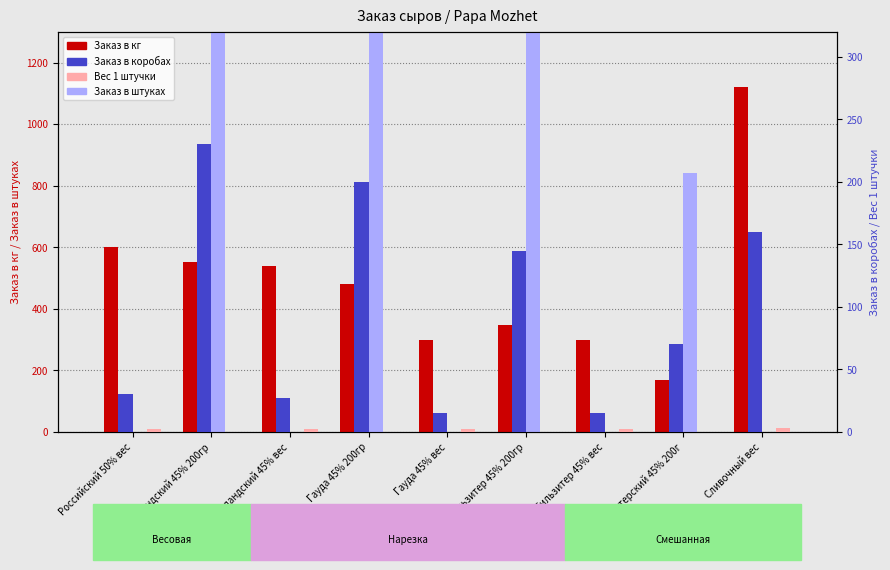

Is the value of Вес 1 штучки at Гауда 45% вес greater than the value of Заказ в кг at Гауда 45% вес?

No